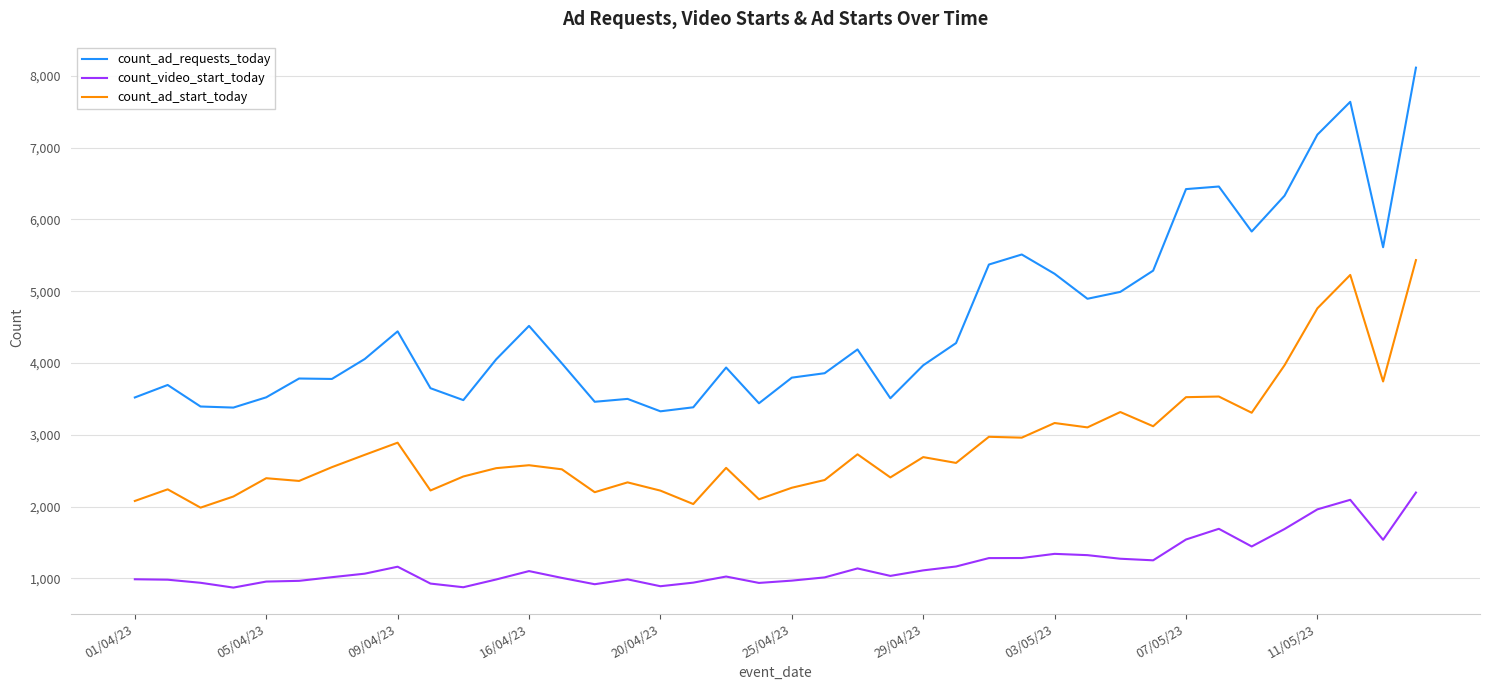

At how many categories does at least one series exceed 1382?

40